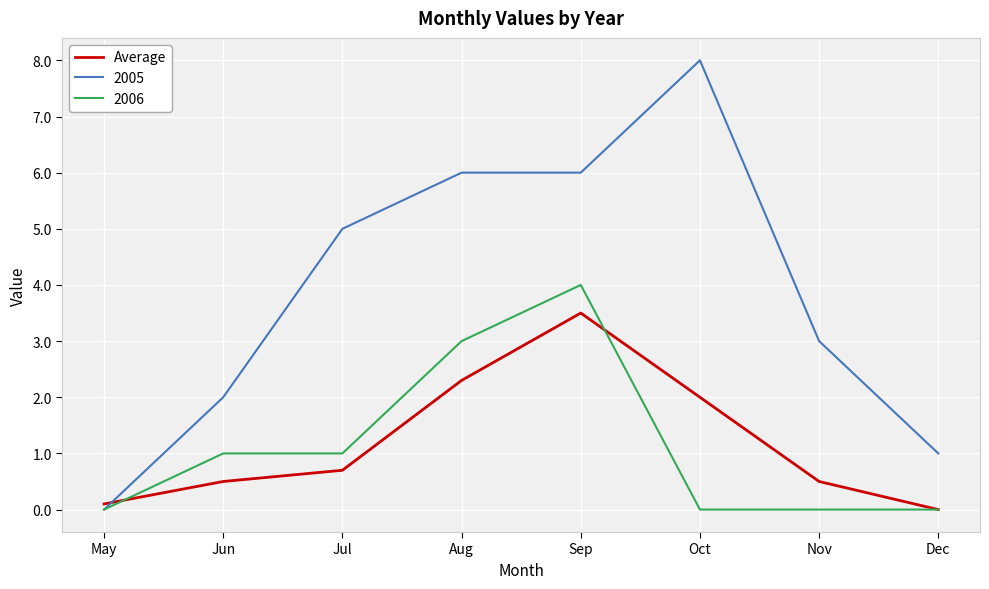

What is the greatest value displayed?

8.0